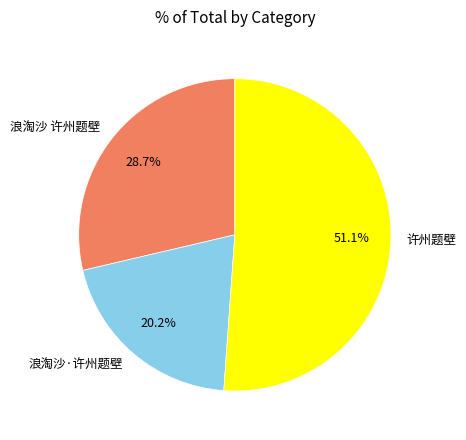

Which category has the smallest portion of the pie?

浪淘沙·许州题壁